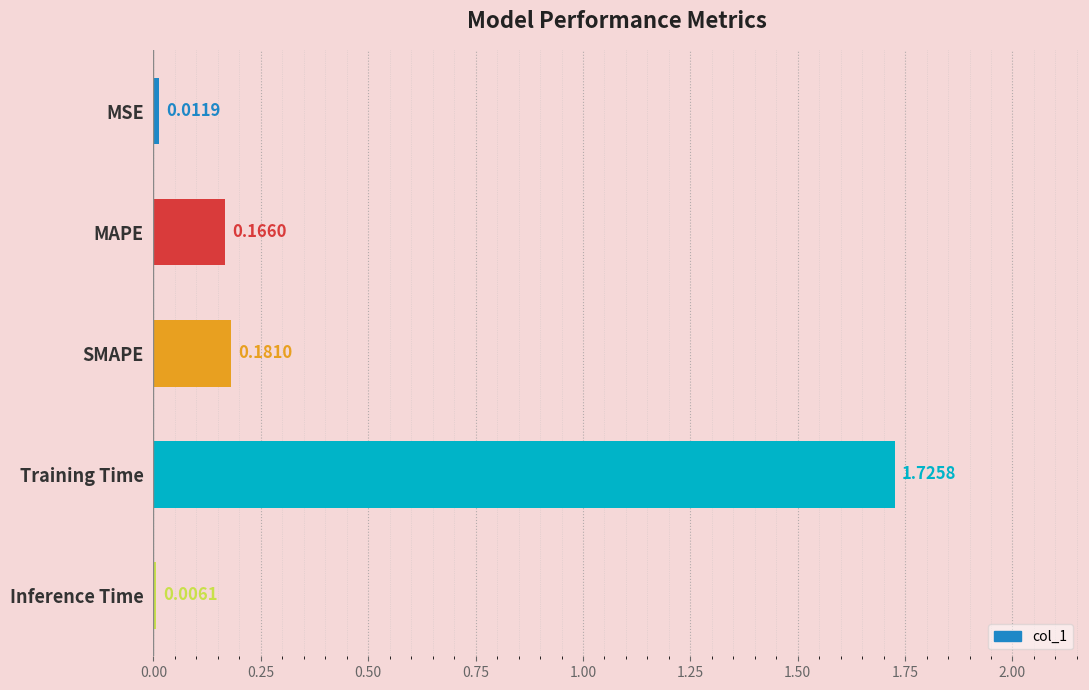

What is the change in value from MSE to SMAPE?

+0.2